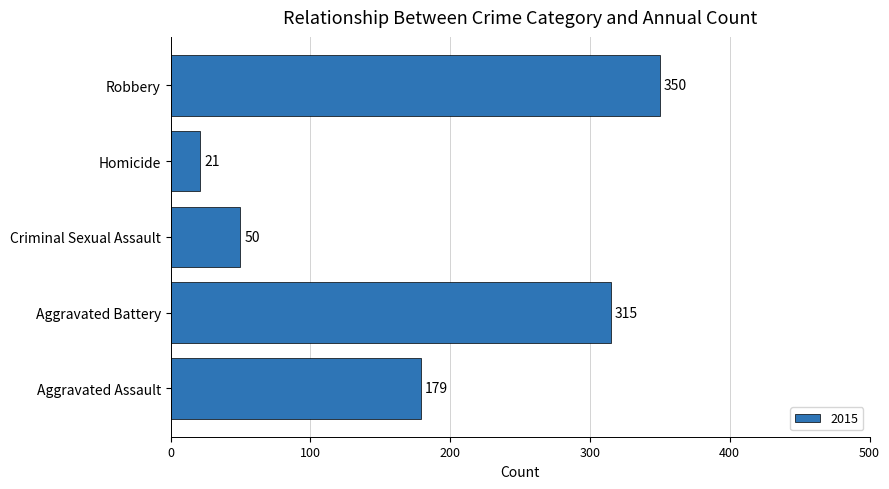

Between Homicide and Aggravated Assault, which is larger?

Aggravated Assault